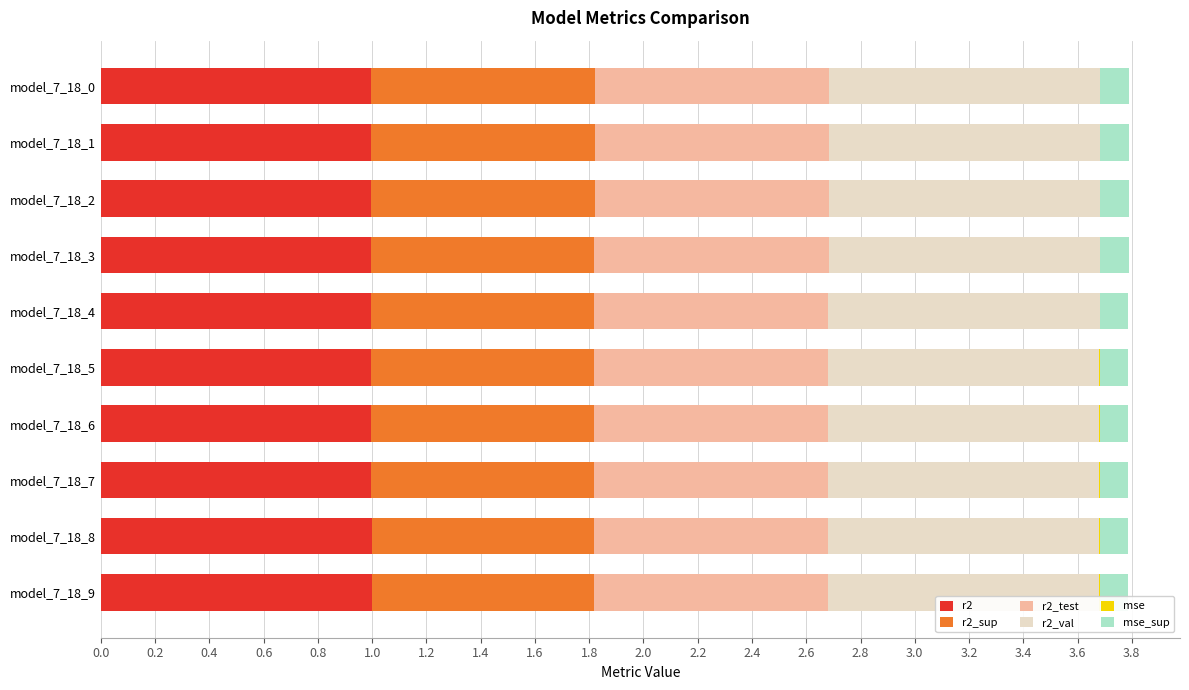

True or false: r2 has a value of 1.0 at model_7_18_6.

True